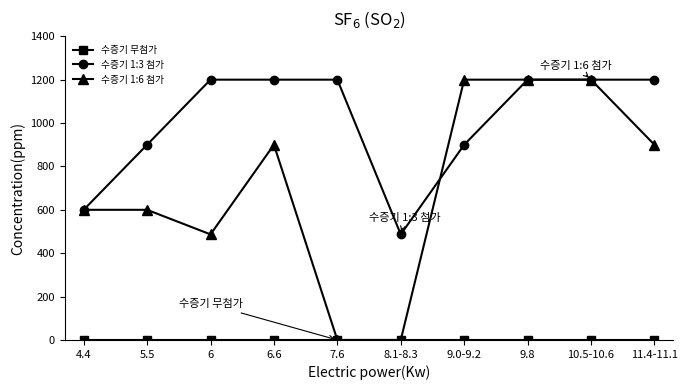

At how many categories does at least one series exceed 1091?

7